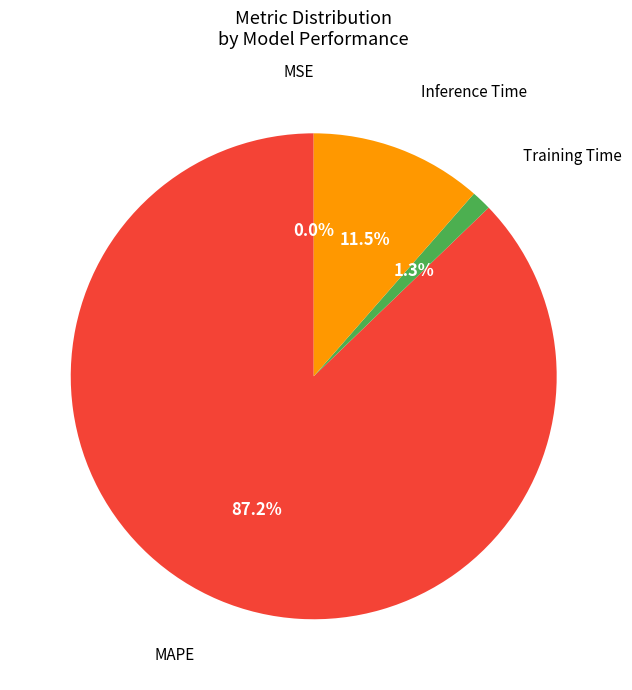

Is there any slice that represents more than half of the pie?

Yes